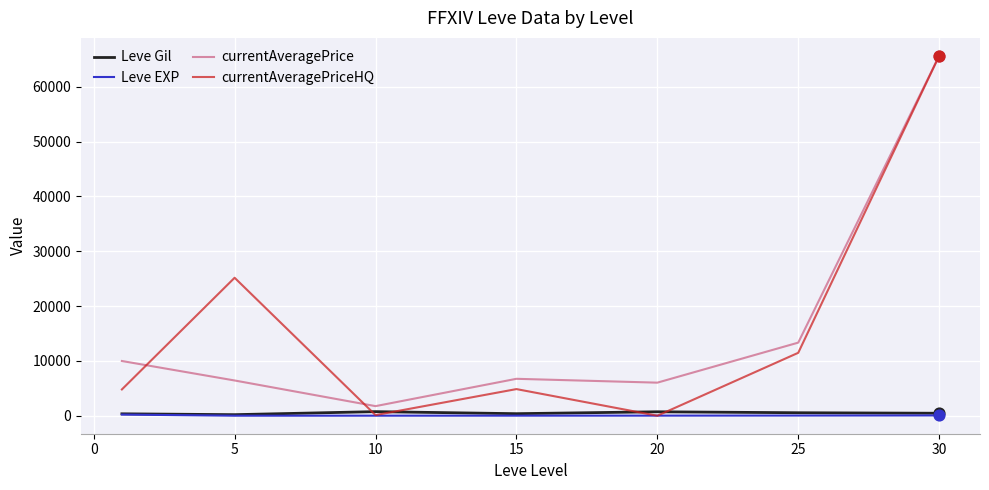

Which series has the largest range (max minus min)?

currentAveragePriceHQ